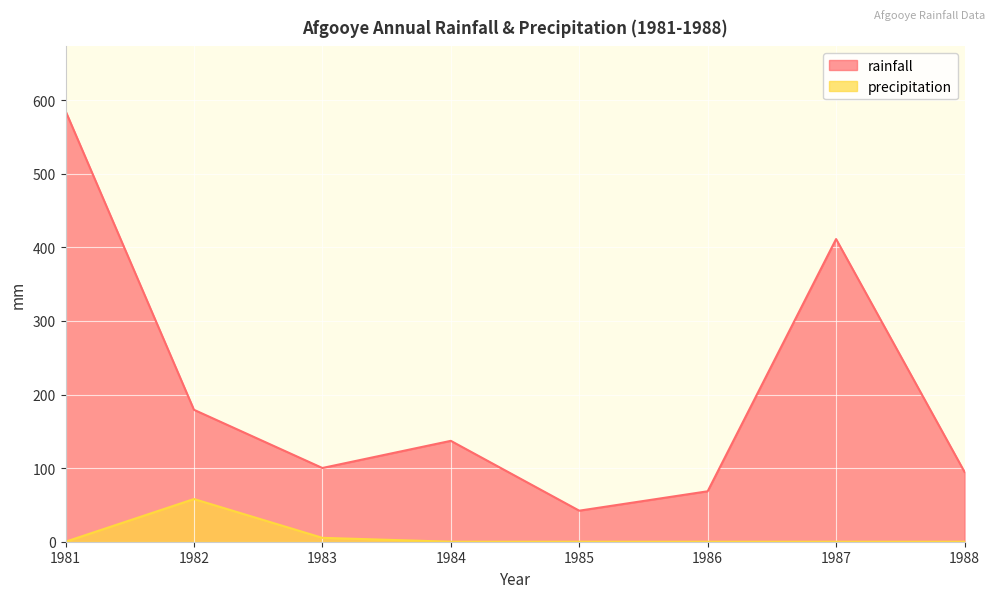

Is the value of precipitation at 1985 greater than the value of rainfall at 1982?

No